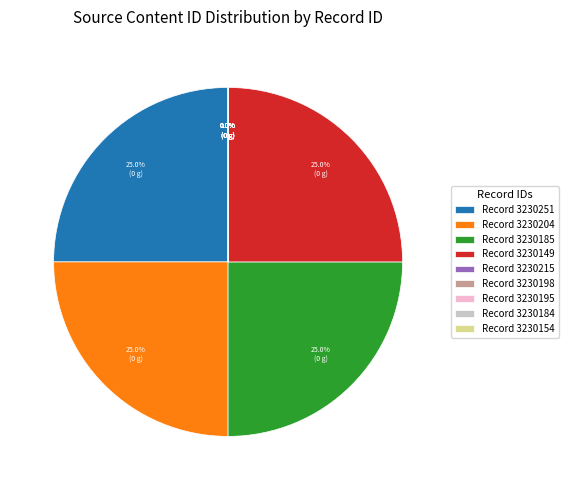

To the nearest percent, what is the difference between the 3230195 and 3230185 slice percentages?

25%